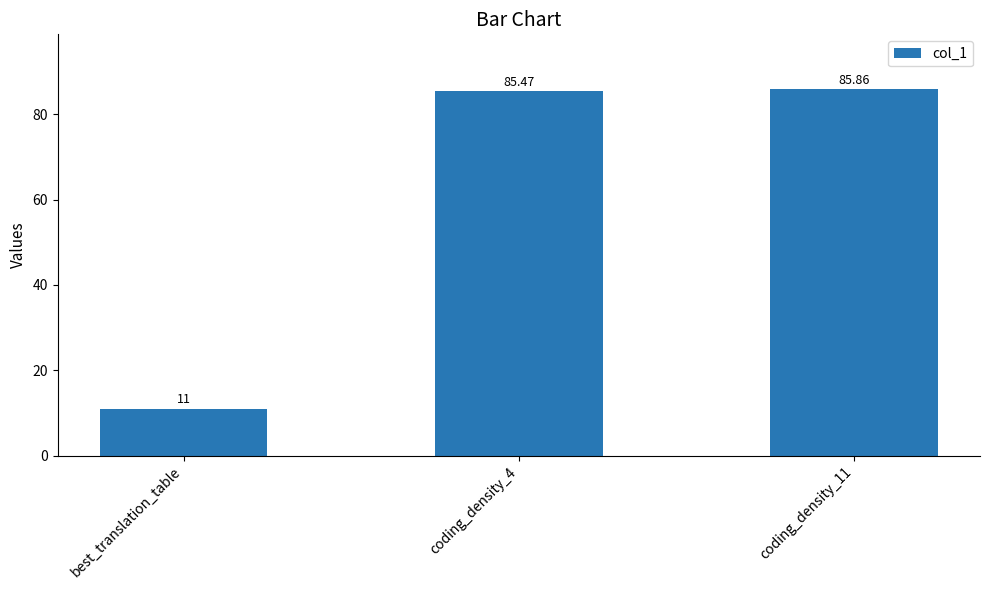

How many data points does each series have?

3